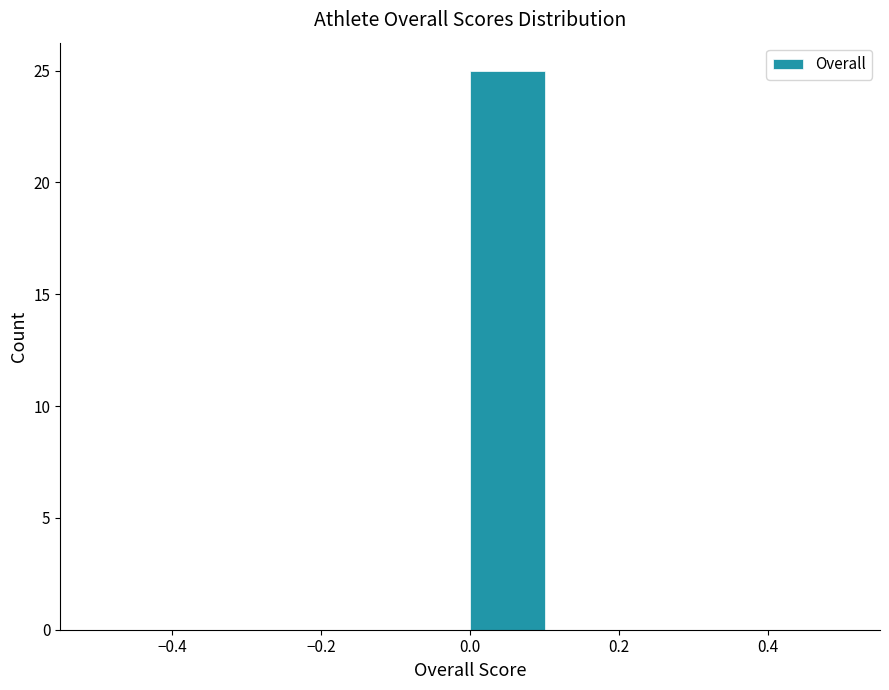

Reading left to right, transcribe this chart: for each bar, give the range it covers on the x-axis and its height. The values are not printed on the chart, so give them approximately, as read against the axis.

-0.5 to -0.4: 0
-0.4 to -0.3: 0
-0.3 to -0.2: 0
-0.2 to -0.1: 0
-0.1 to 0.0: 0
0.0 to 0.1: 25
0.1 to 0.2: 0
0.2 to 0.3: 0
0.3 to 0.4: 0
0.4 to 0.5: 0